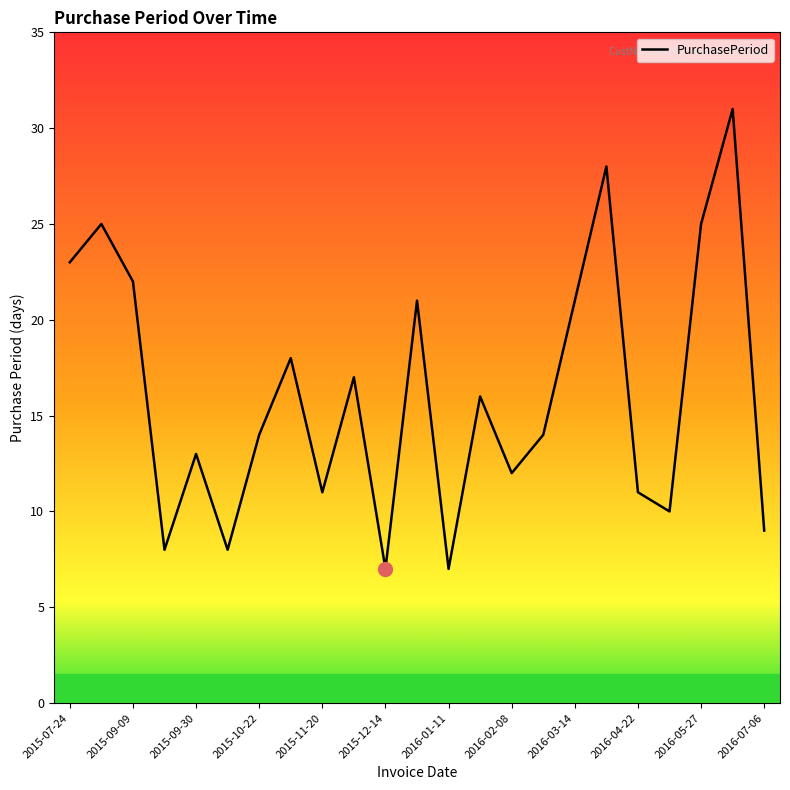

True or false: the data has more than 0 interior local peaks.

True